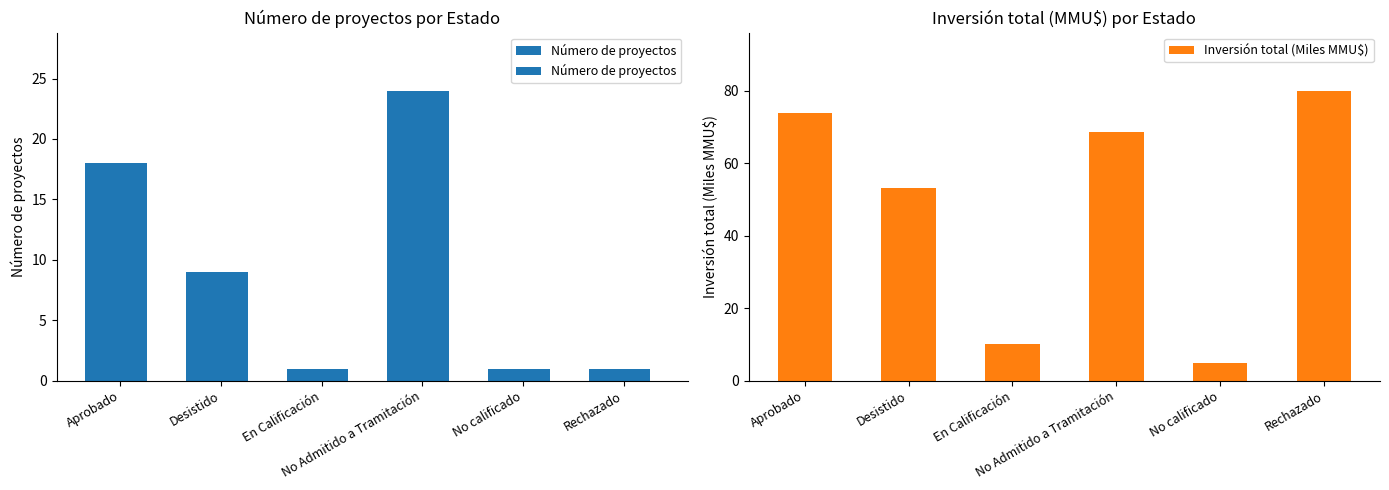

How many data points does each series have?

6